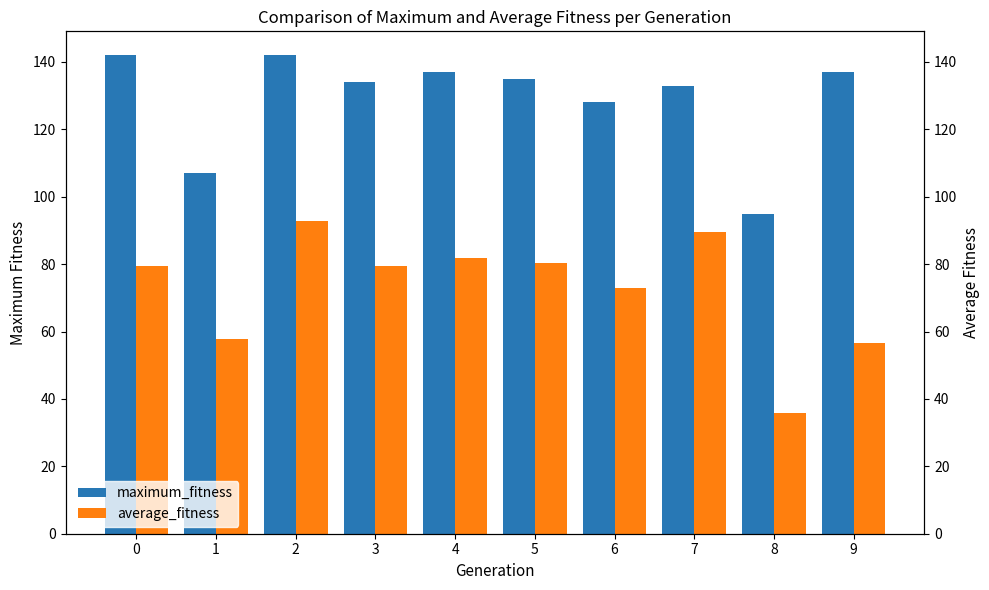

What is the value of the average_fitness bar at the 7th from the left?

72.9